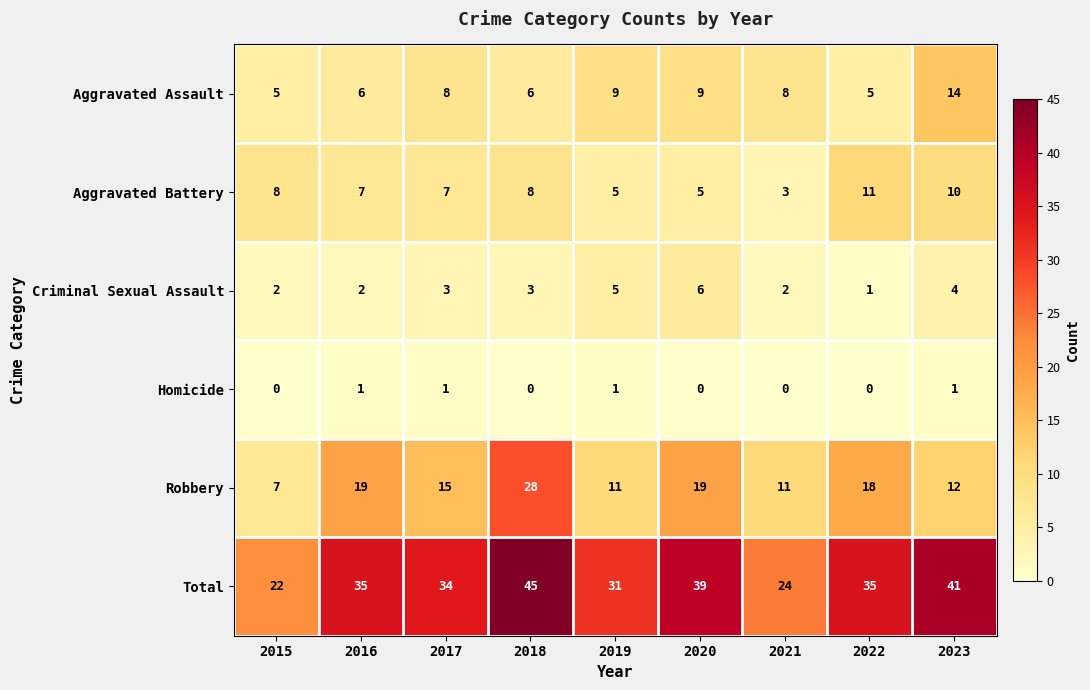

What is the difference between the highest and lowest values at 2021?

24